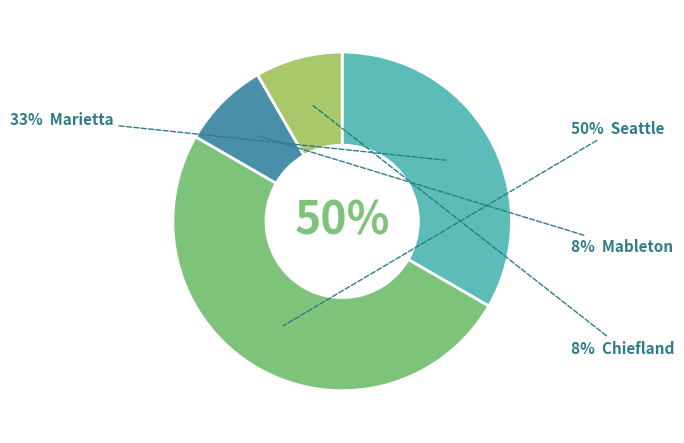

Which slice is the smallest?

Mableton